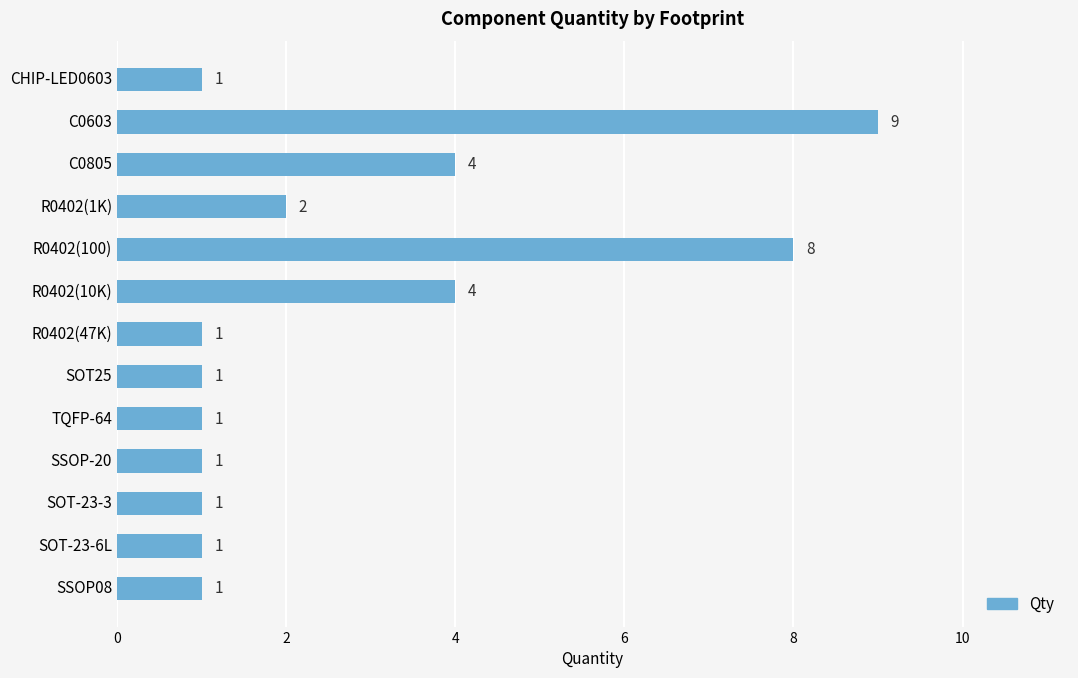

What is the greatest value displayed?

9